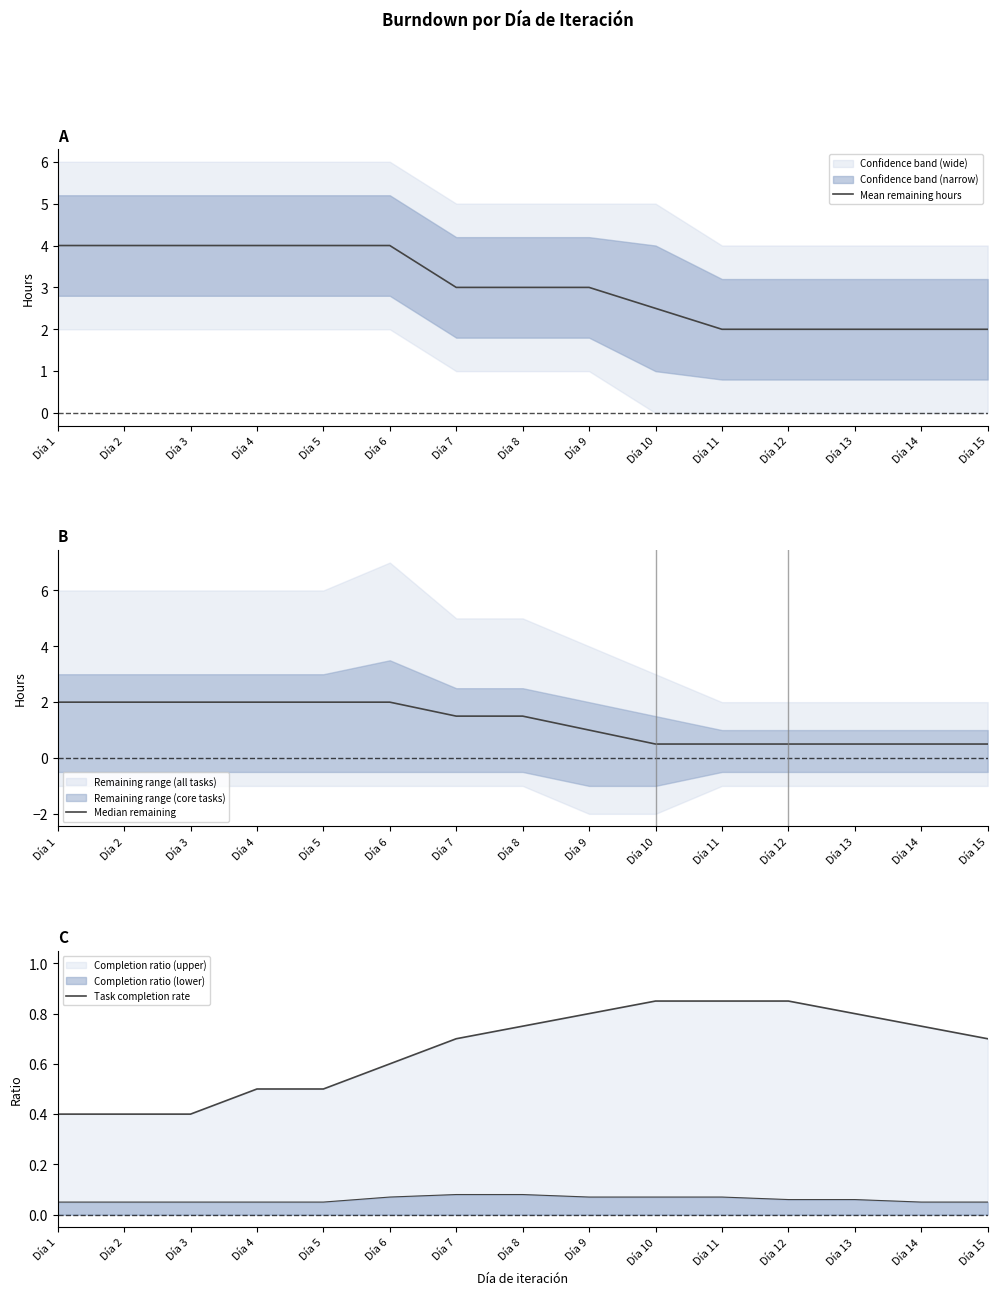

True or false: Median remaining and Mean remaining hours cross at least once.

False